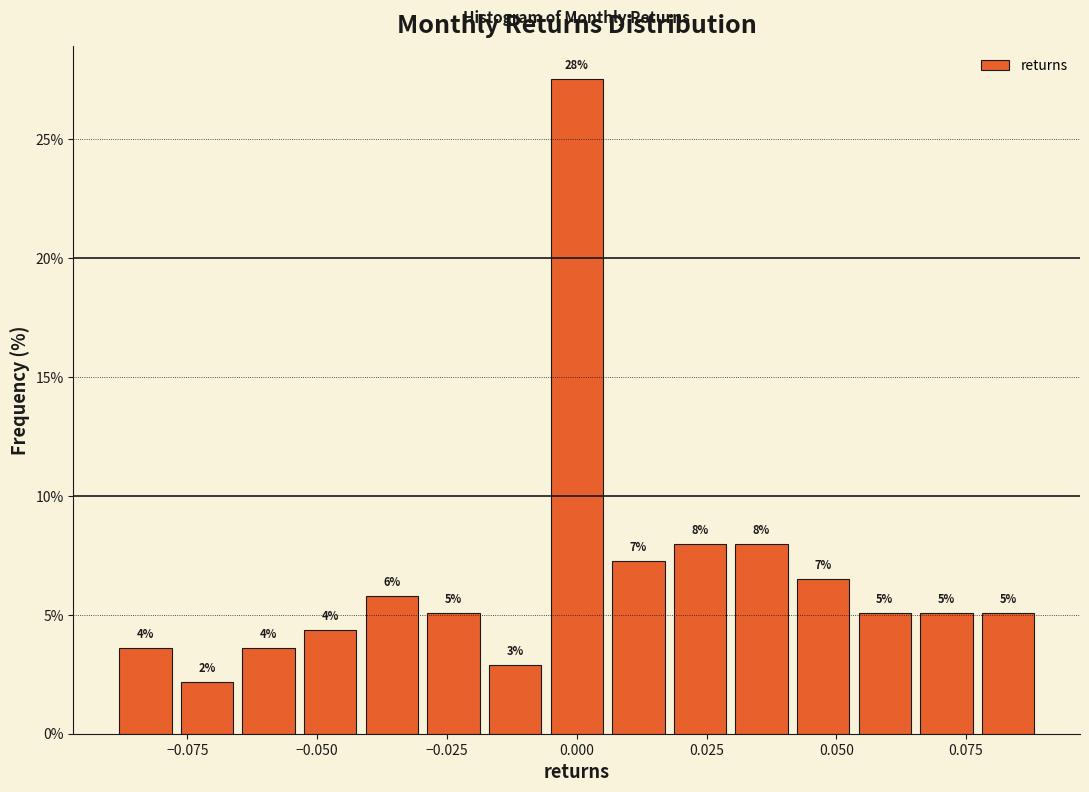

Read against the x-axis, roughly where is the centre of the tallest bar?

0.000